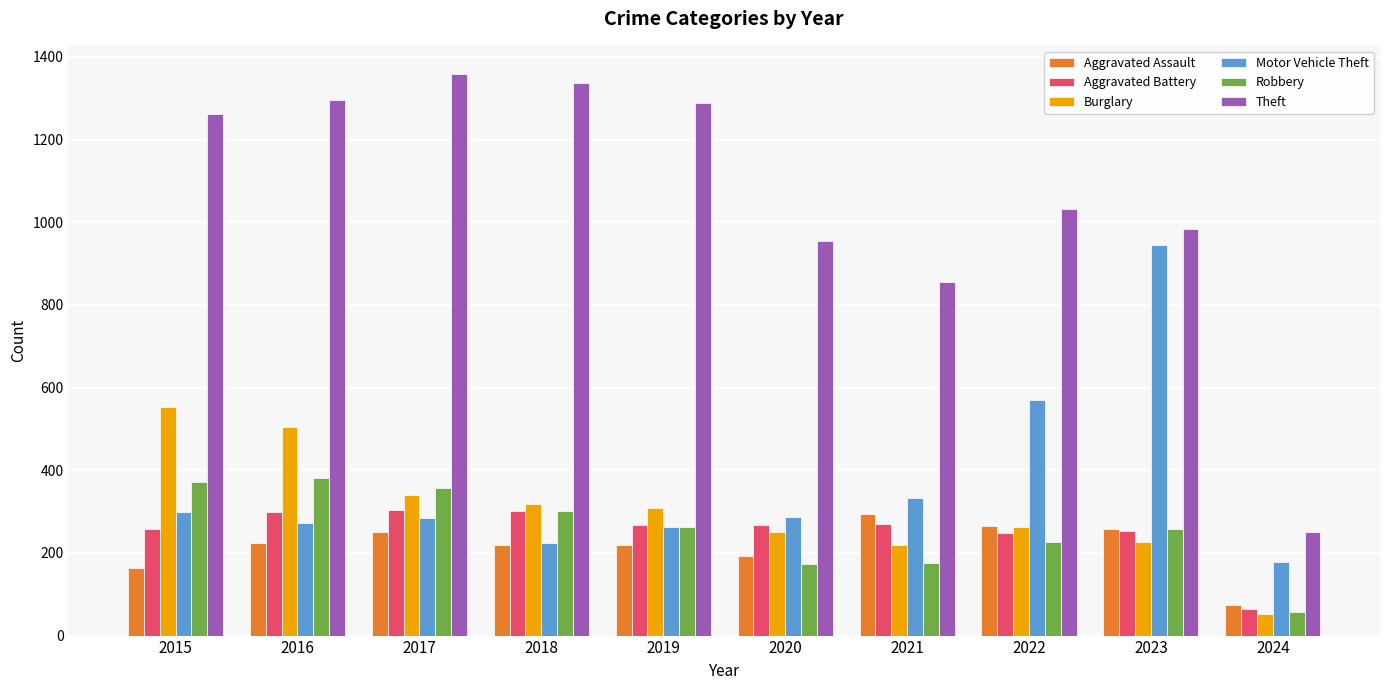

What is the average value of the Burglary series?

303